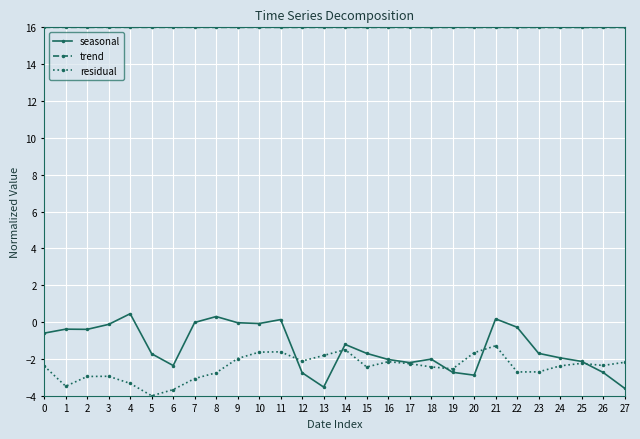

What is the minimum value shown in the chart?

-4.0